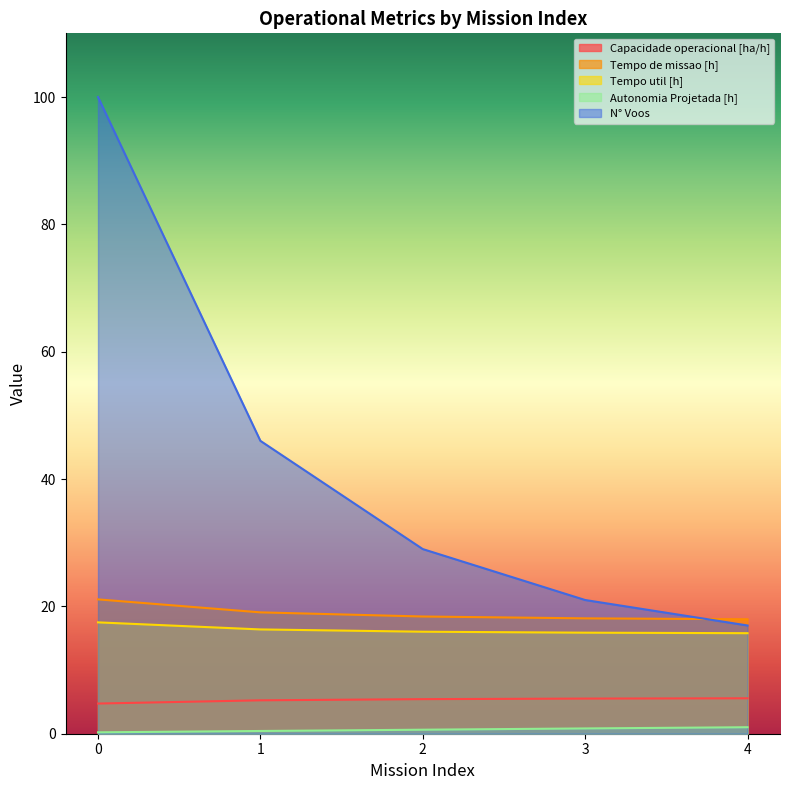

What is the approximate value of Autonomia Projetada [h] at 2?

0.6